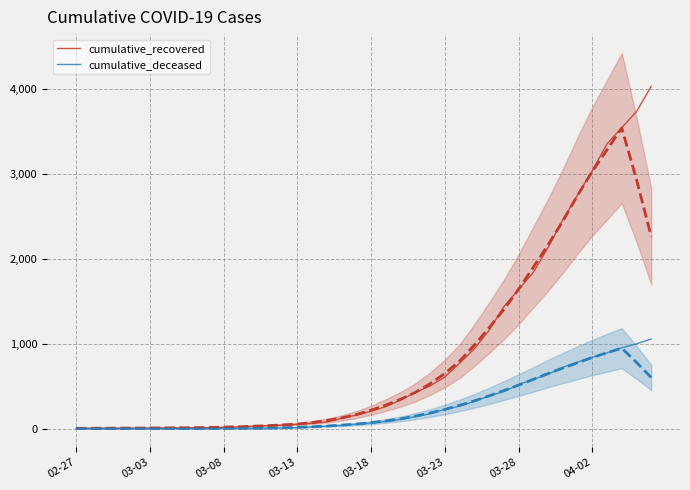

True or false: cumulative_recovered and cumulative_deceased intersect in this chart.

False